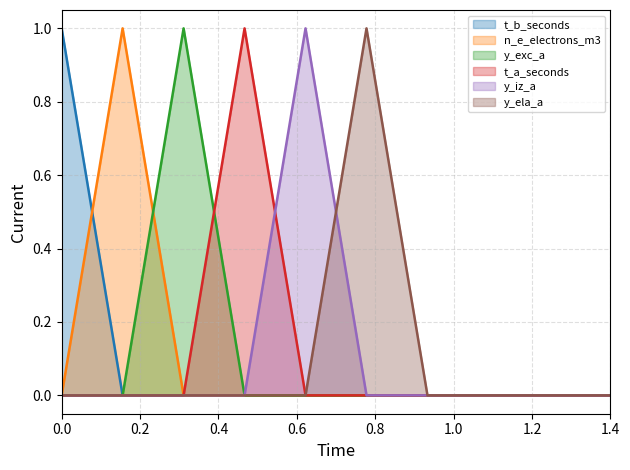

Reading left to right, transcribe all the data shown in this chart.

t_b_seconds: 1	0	0	0	0	0	0	0	0	0
n_e_electrons_m3: 0	1	0	0	0	0	0	0	0	0
y_exc_a: 0	0	1	0	0	0	0	0	0	0
t_a_seconds: 0	0	0	1	0	0	0	0	0	0
y_iz_a: 0	0	0	0	1	0	0	0	0	0
y_ela_a: 0	0	0	0	0	1	0	0	0	0